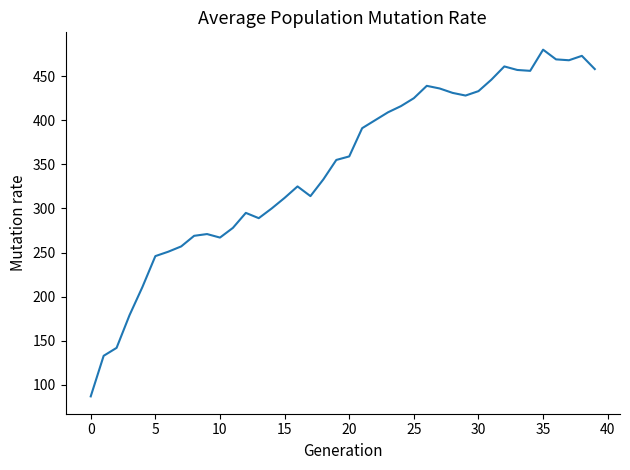

How many lines are shown in the chart?

1